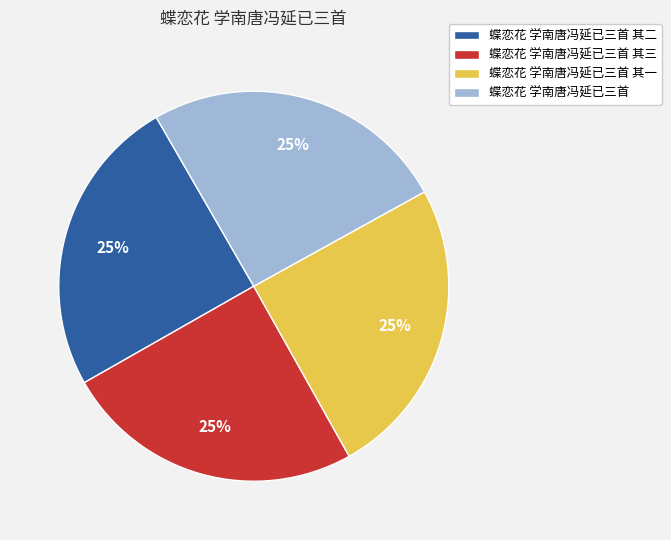

To the nearest percent, what percentage of the pie is 蝶恋花 学南唐冯延已三首 其一?

25%